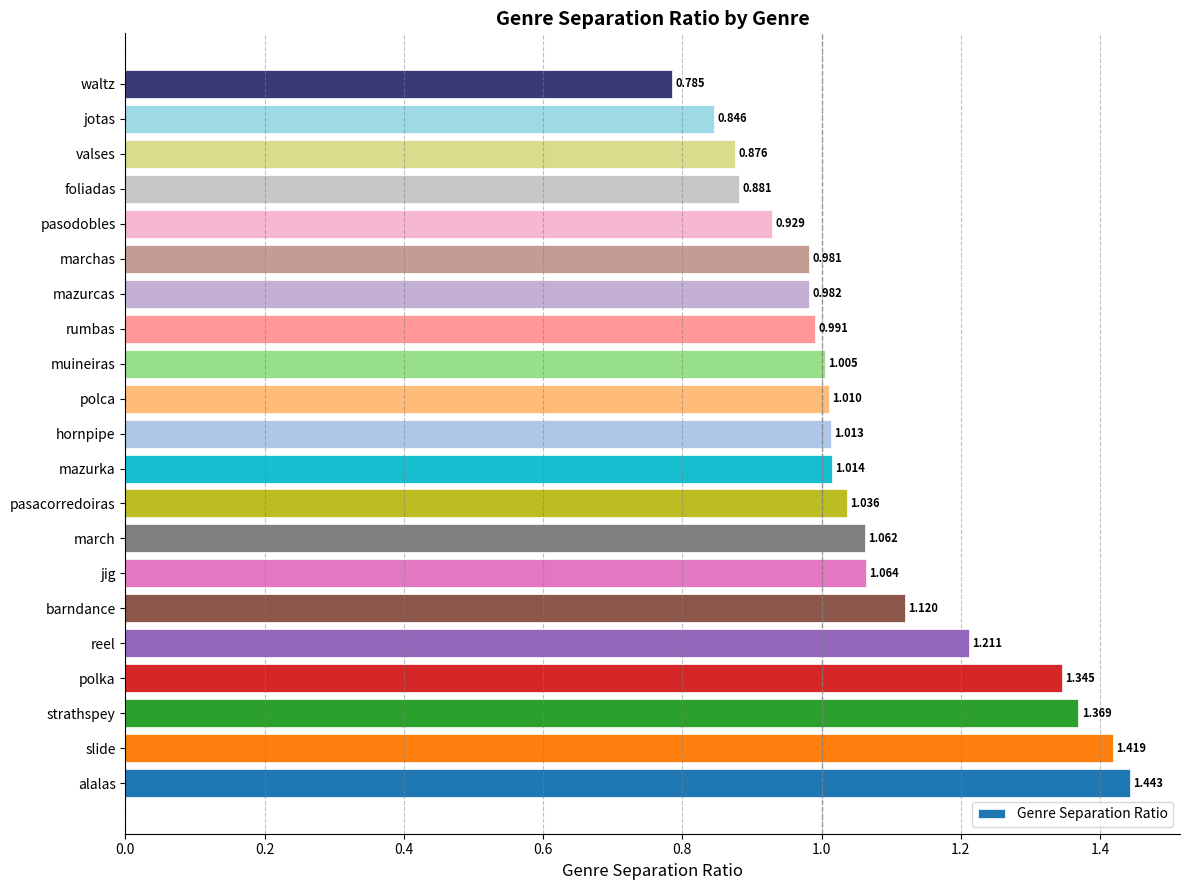

Which category has the lowest value across all series?

waltz